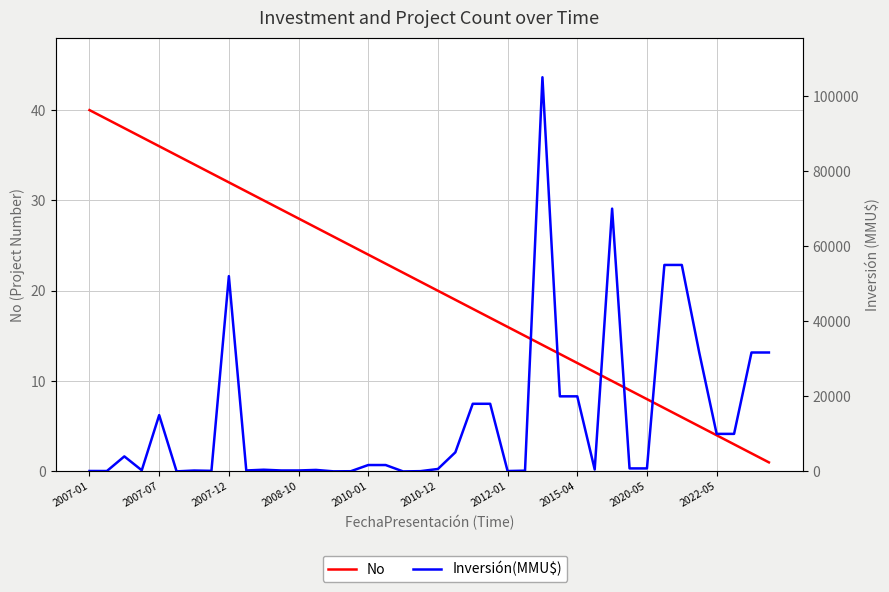

Which series has the widest spread of values?

Inversión(MMU$)